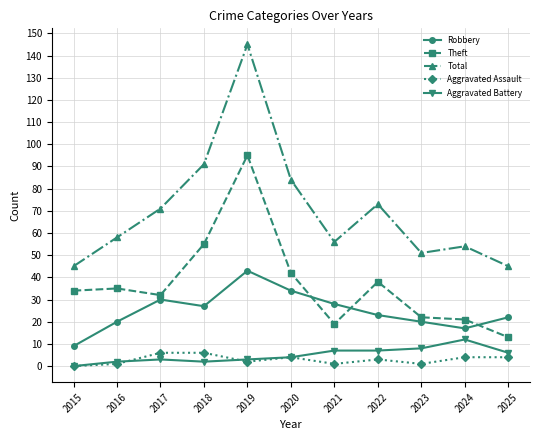

Reading right to left, what are all the values shown in this chart?

Robbery: 22	17	20	23	28	34	43	27	30	20	9
Theft: 13	21	22	38	19	42	95	55	32	35	34
Total: 45	54	51	73	56	84	145	91	71	58	45
Aggravated Assault: 4	4	1	3	1	4	2	6	6	1	0
Aggravated Battery: 6	12	8	7	7	4	3	2	3	2	0